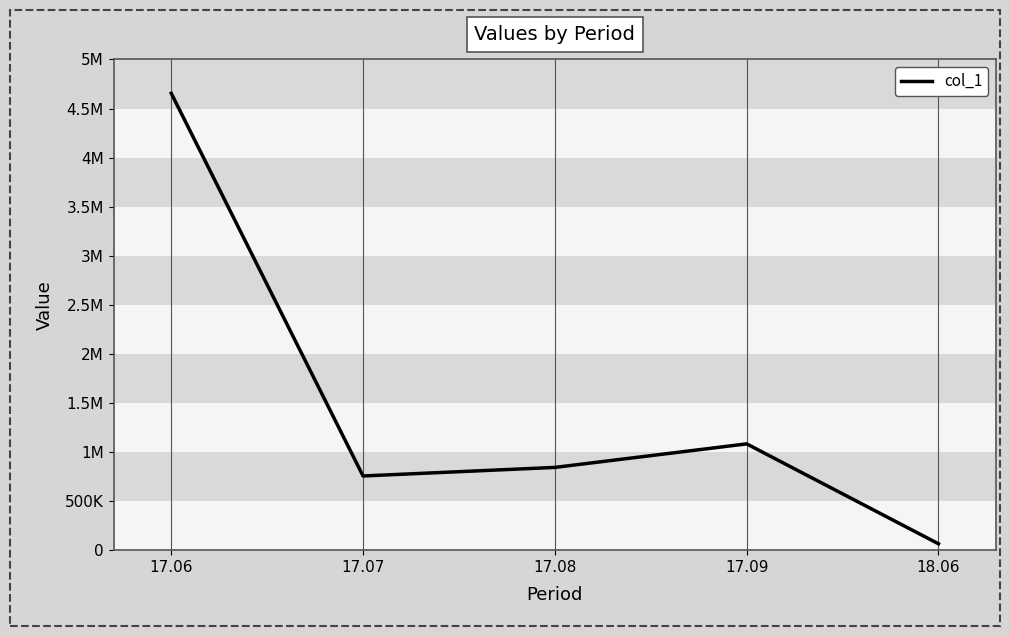

What is the label of the 1st point from the left?

17.06